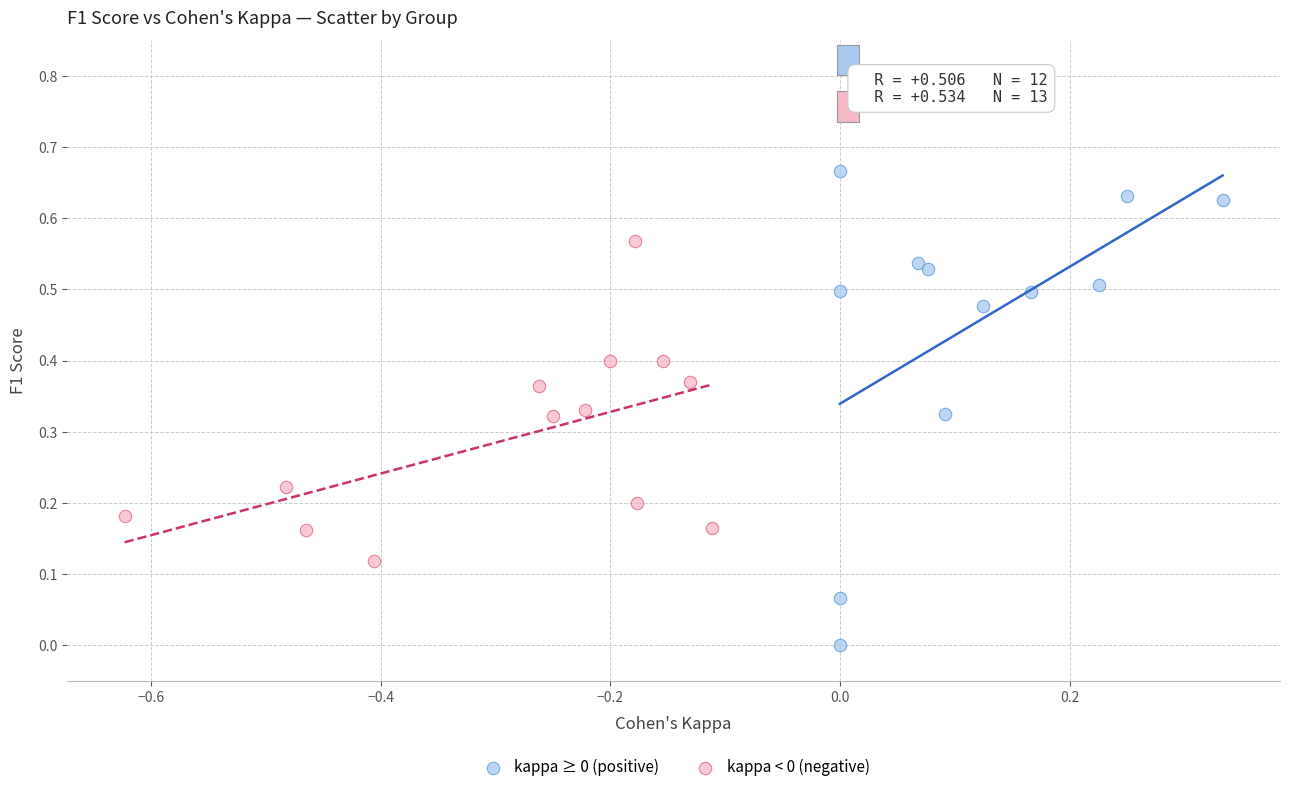

Which series contains the lowest Y value?

kappa ≥ 0 (positive)